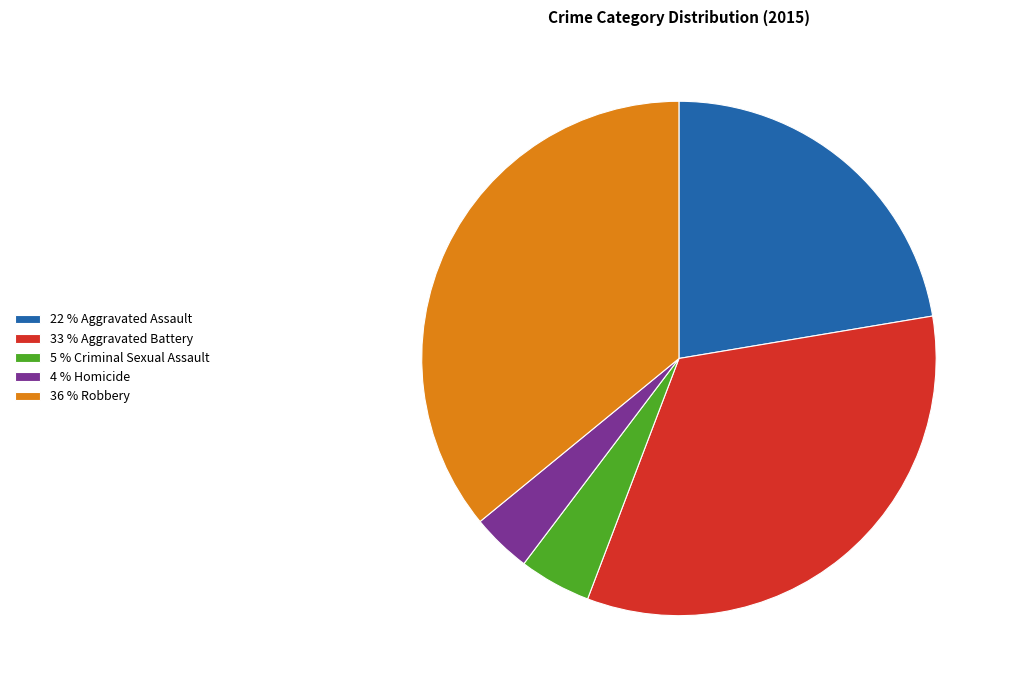

Is there a majority slice in this chart?

No